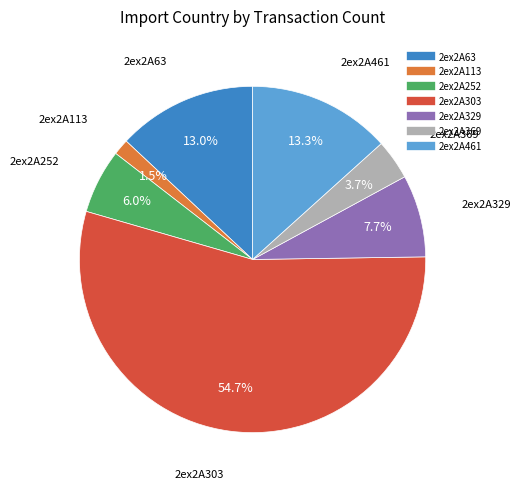

How much of the chart is everything except 2ex2A369?

96.3%